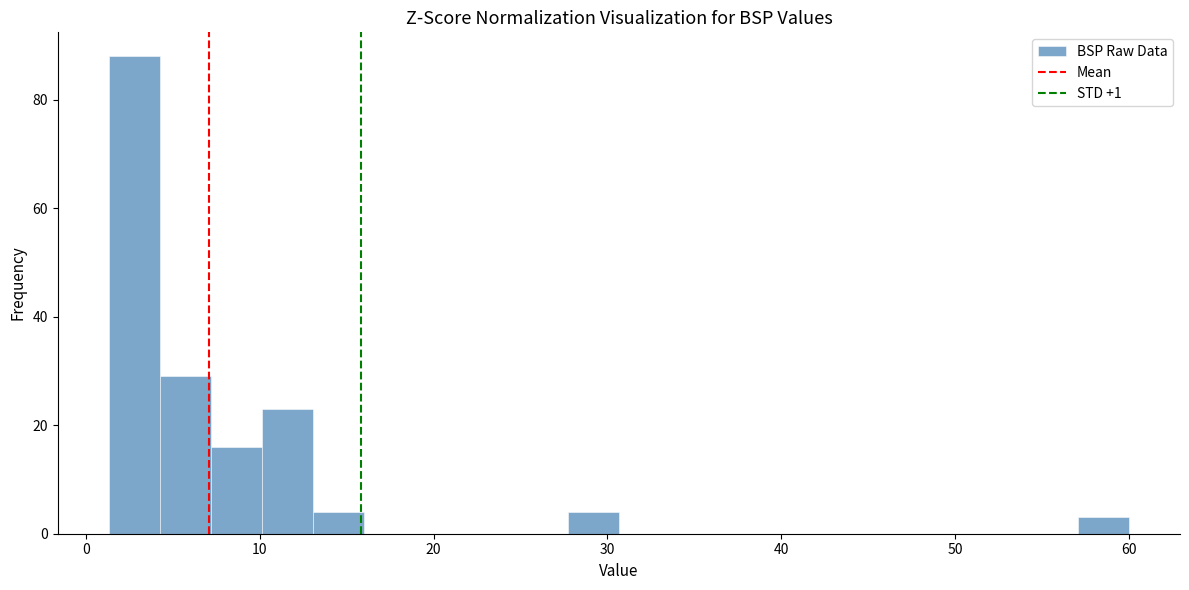

Read against the x-axis, roughly where is the centre of the tallest bar?

3